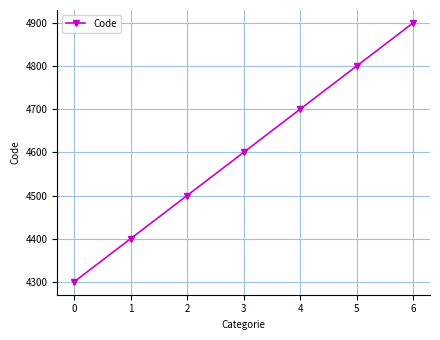

True or false: the data shows 4900 at 6.

True